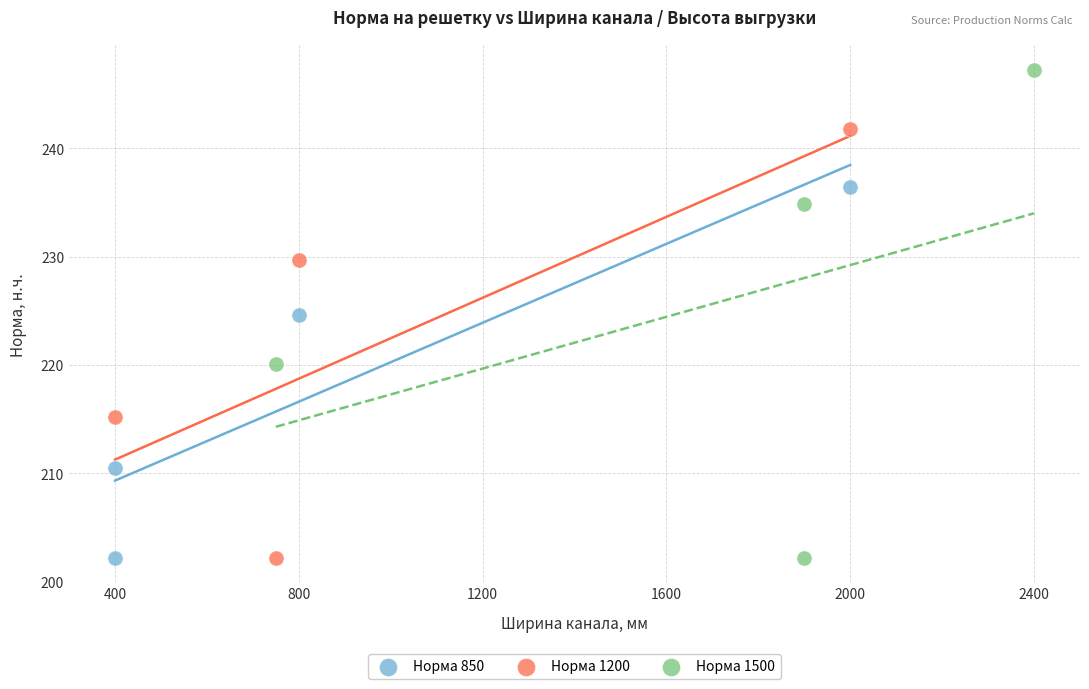

Which series has the largest Y range (max minus min)?

Норма 1500